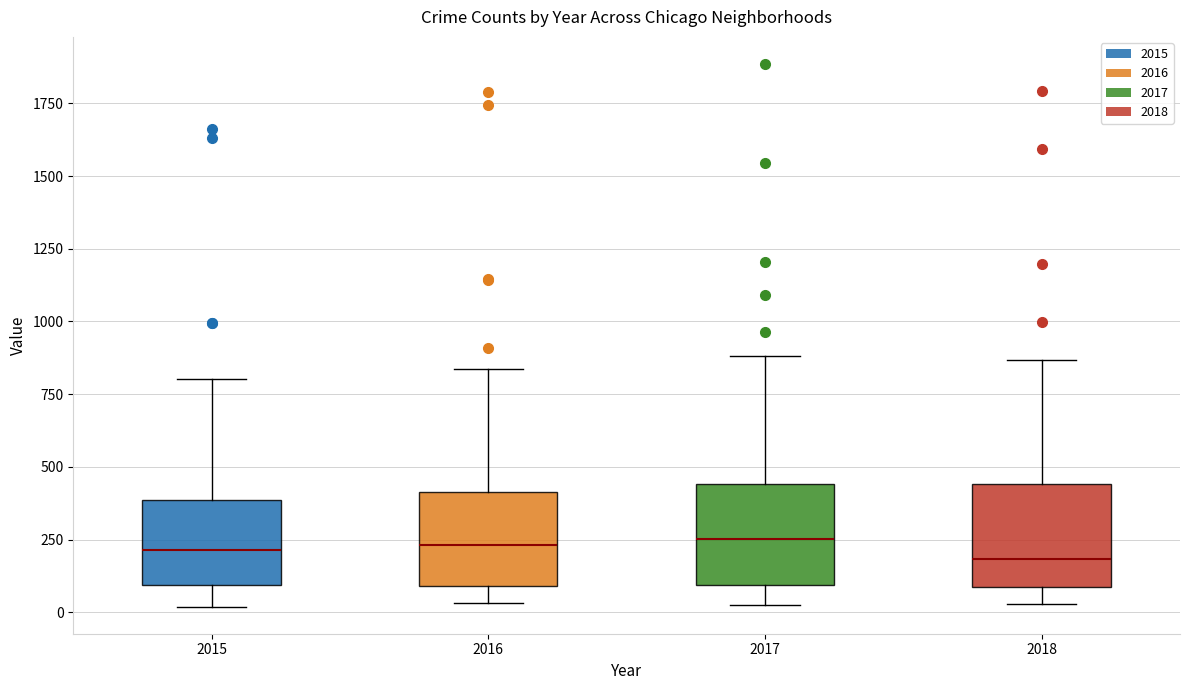

Reading left to right, transcribe this box plot: for each box, give where its median line is, the range the box spans, and where its two whiskers end, as read against the y-axis. The values are not printed on the chart, so give them approximately, as read against the axis.

2015: median 200, box 100 to 400, whiskers 0 to 800
2016: median 250, box 100 to 400, whiskers 50 to 850
2017: median 250, box 100 to 450, whiskers 50 to 900
2018: median 200, box 100 to 450, whiskers 50 to 850